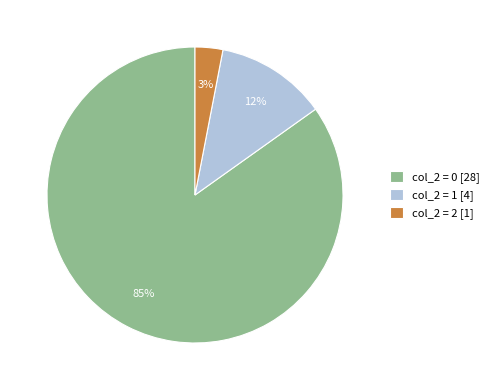

To the nearest percent, what portion does col_2 = 2 [1] represent?

3%